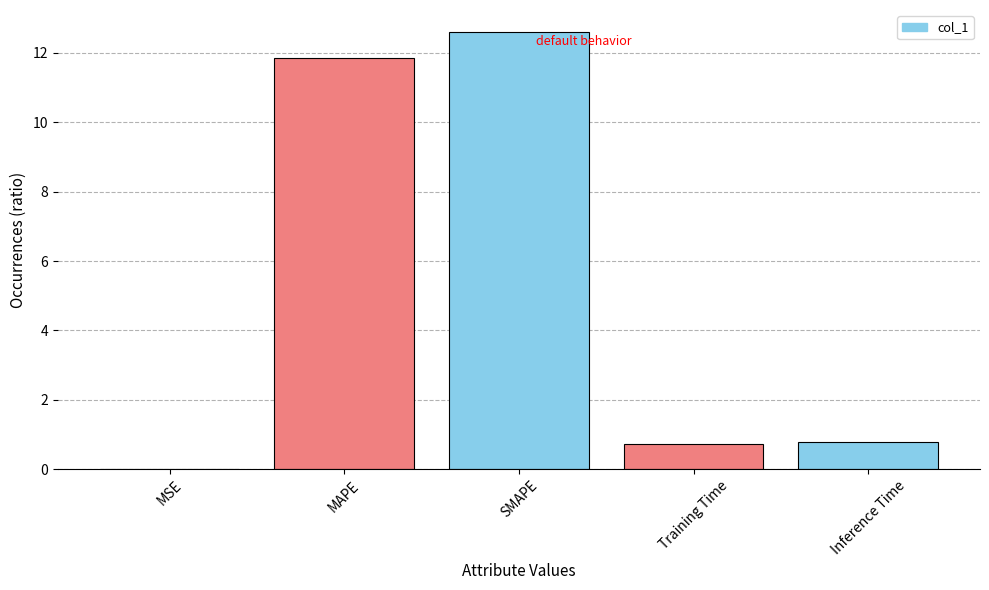

What is the maximum value shown in the chart?

12.6